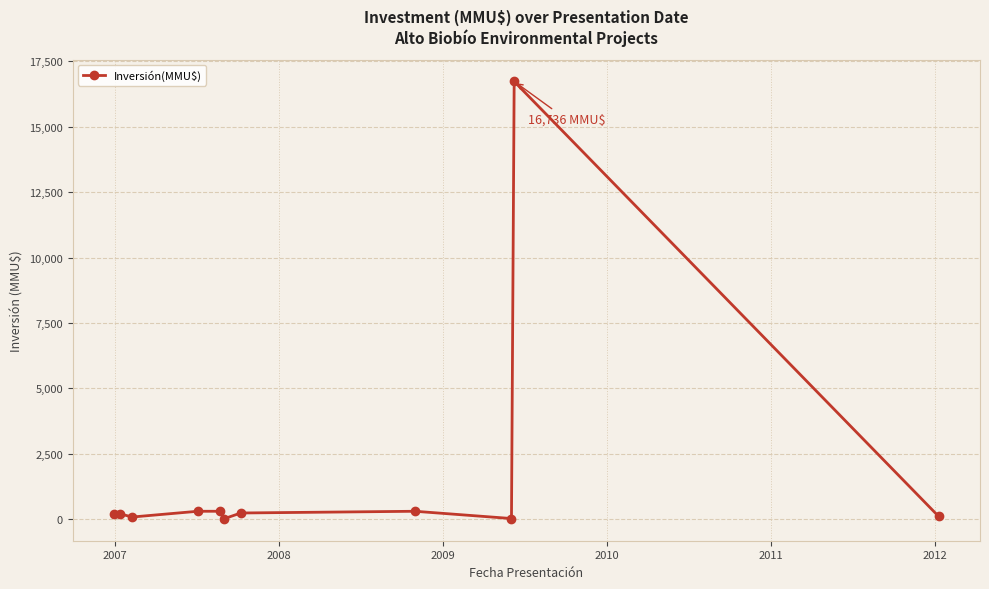

What is the greatest value displayed?

16736